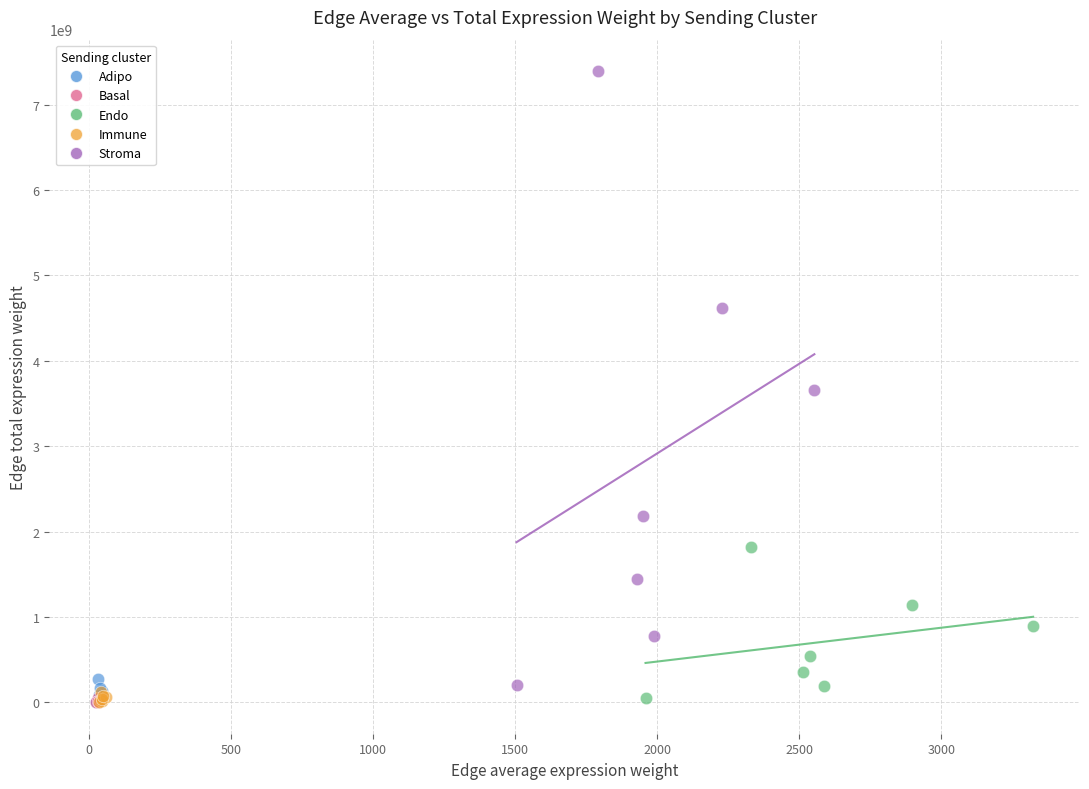

Which series contains the highest Y value?

Stroma